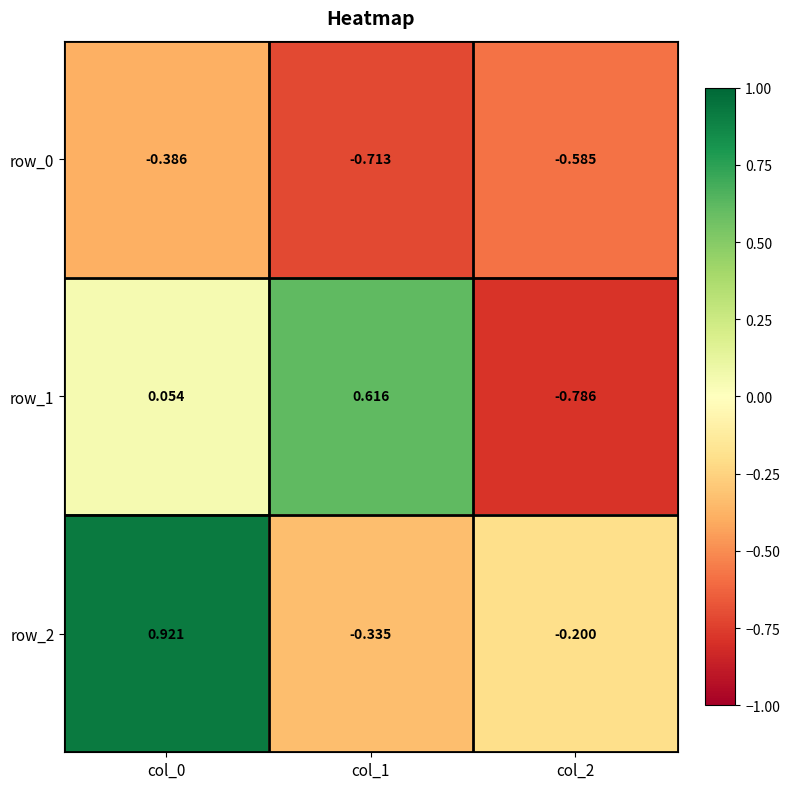

How many values in the row_1 series are below 0?

1